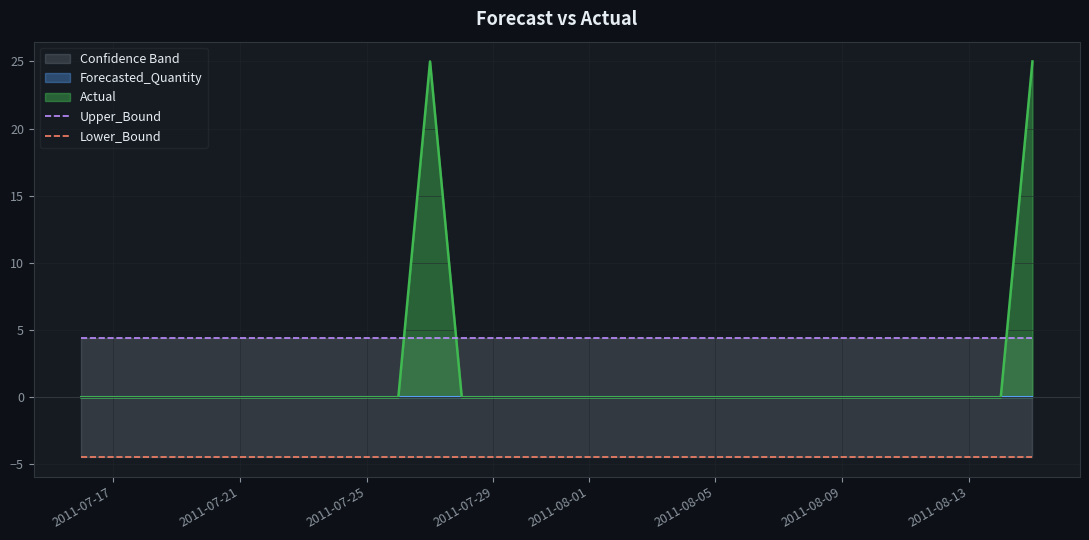

The Actual series shows 14 at 2011-07-21. True or false?

False